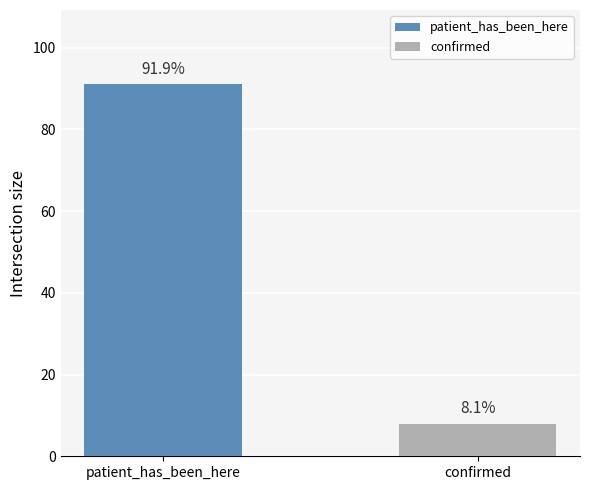

What is the difference between the highest and lowest values at confirmed?

83